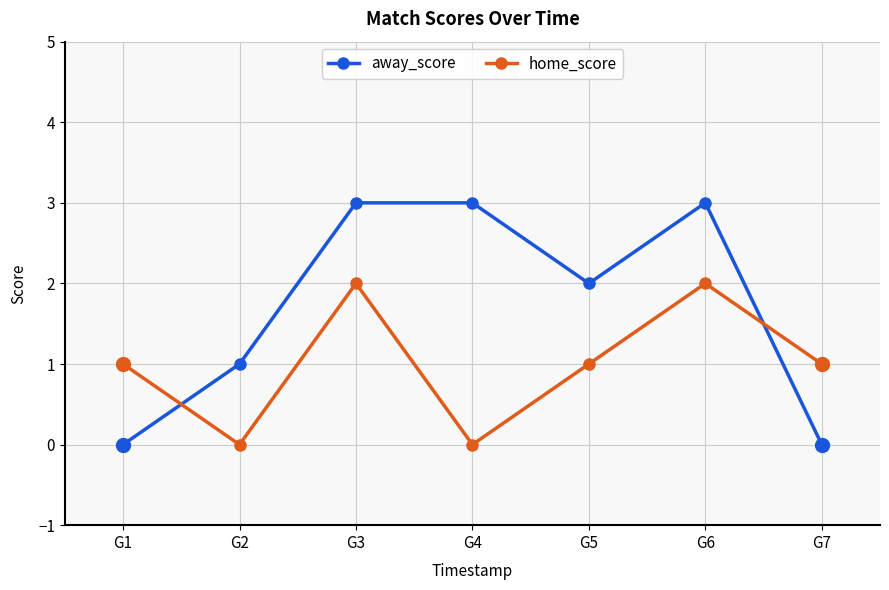

Between G3 and G7, which series saw the biggest shift?

away_score